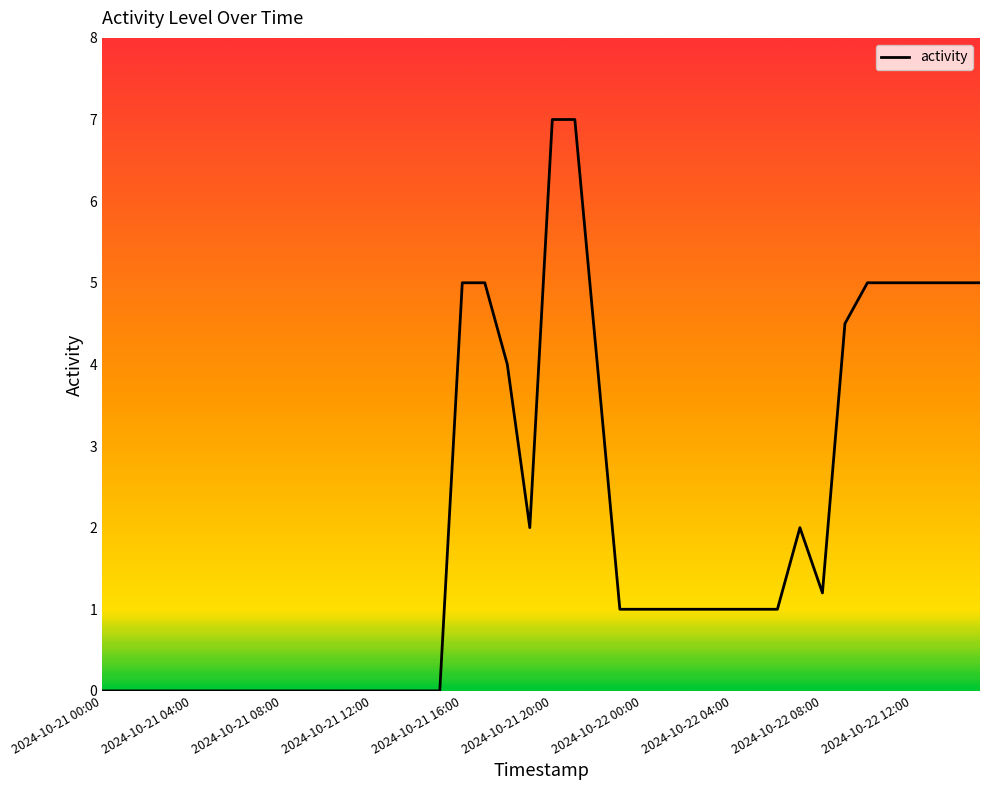

What is the maximum value shown in the chart?

7.0